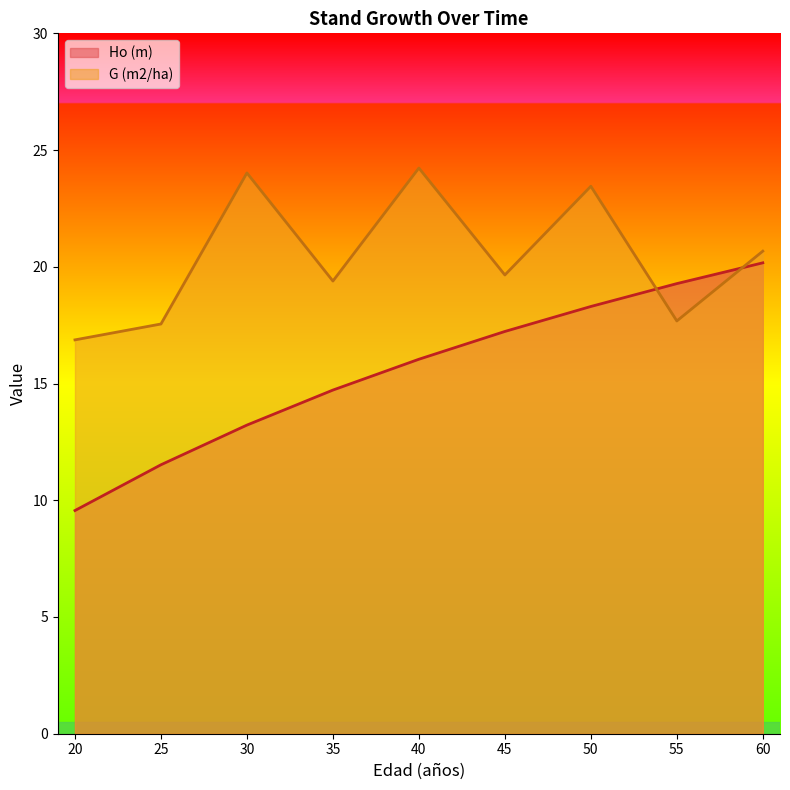

Is the value of Ho (m) at 35 greater than the value of G (m2/ha) at 55?

No